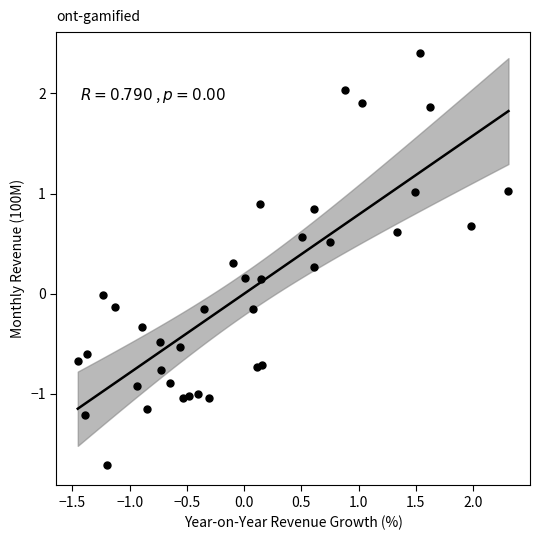

What is the range of Y values (max minus min)?

4.1